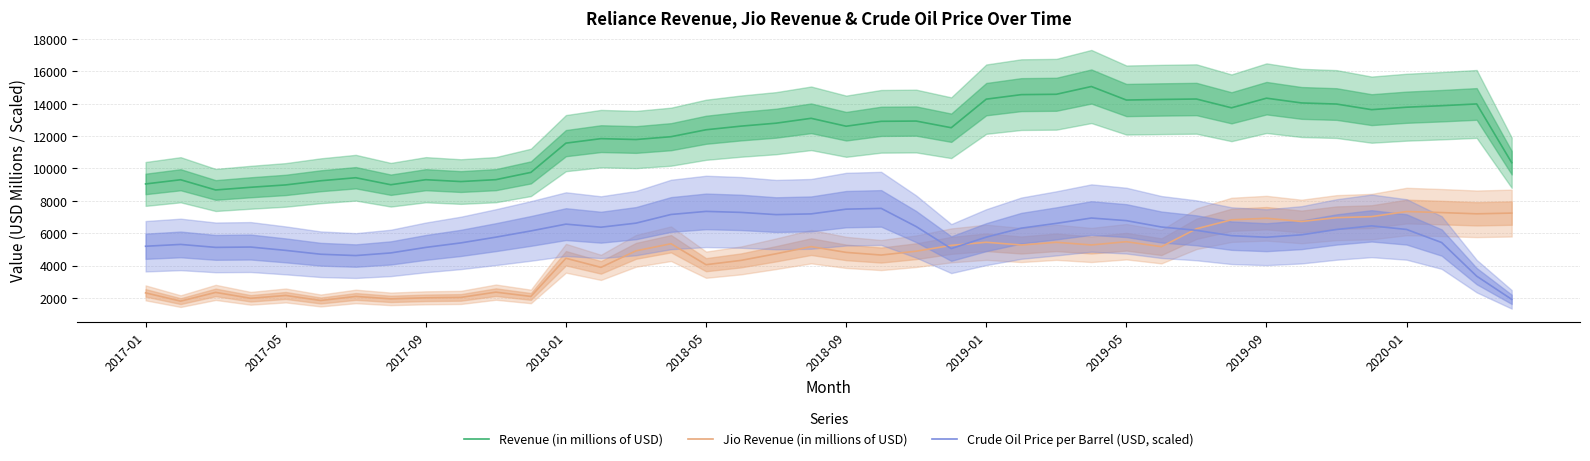

True or false: Crude Oil Price per Barrel (USD, scaled) and Revenue (in millions of USD) intersect in this chart.

False